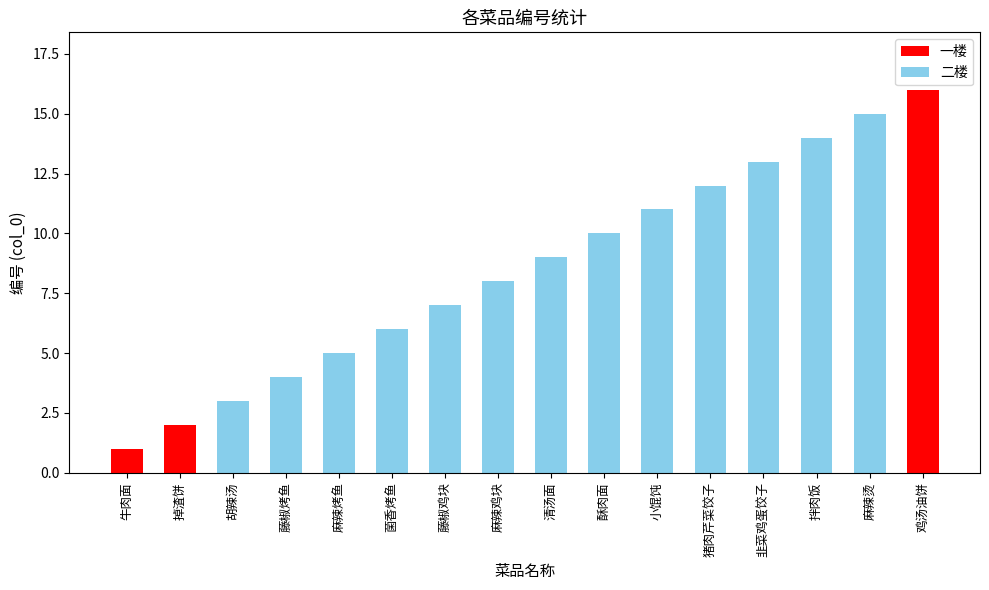

What value does the data have at 拌肉饭, to the nearest 10?

10